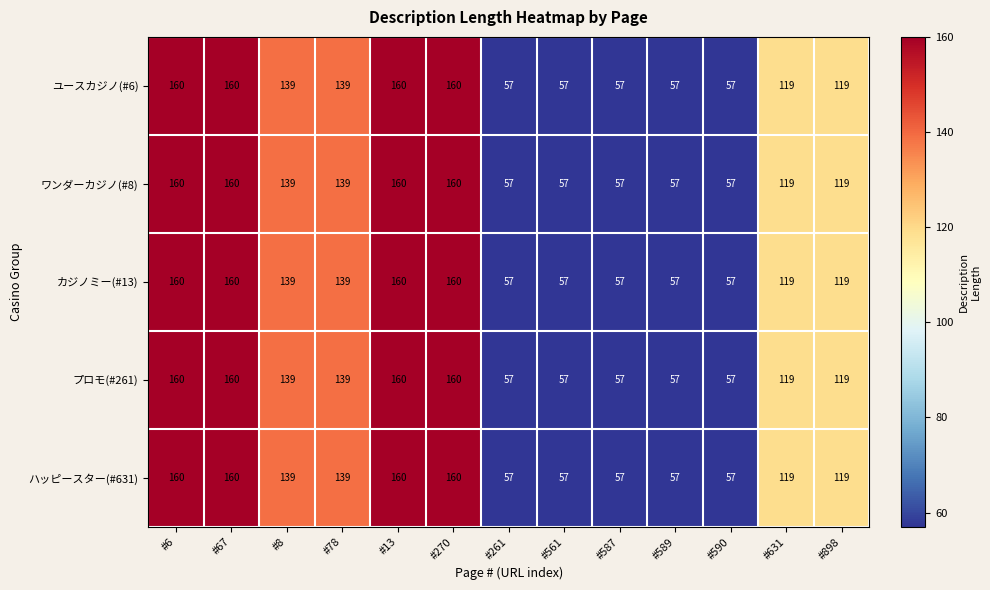

Read the ユースカジノ(#6) value at #6, to the nearest 10.

160